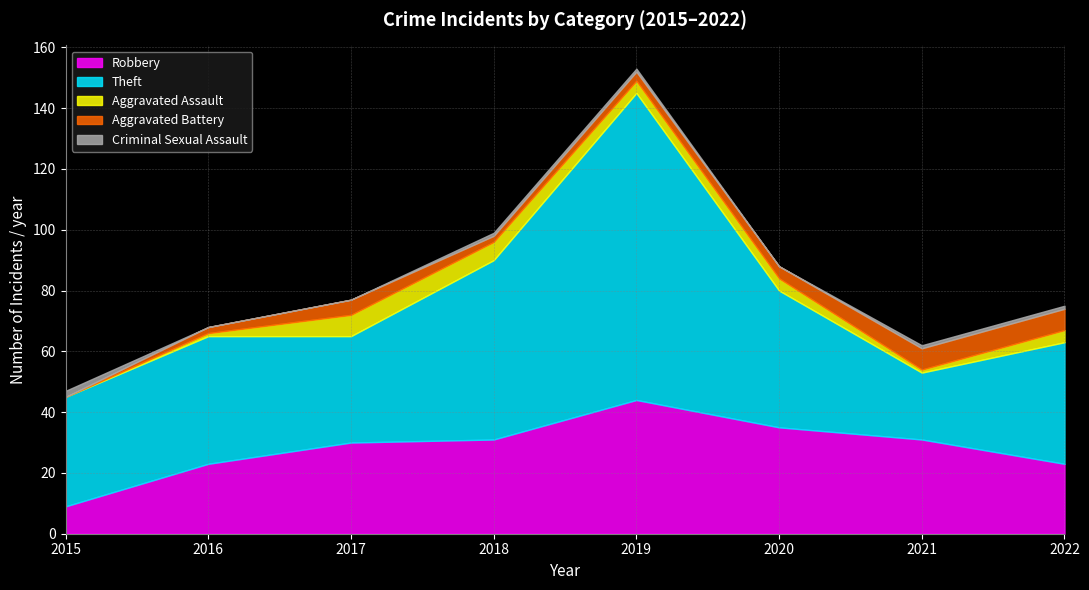

Is the value of Aggravated Battery at 2019 greater than the value of Theft at 2022?

No